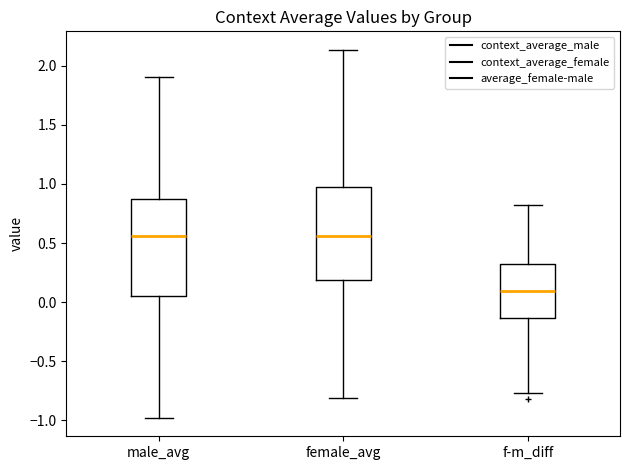

Where is the lower edge of the box for male_avg on the y-axis? The values are not printed on the chart, so give them approximately, as read against the axis.

0.05